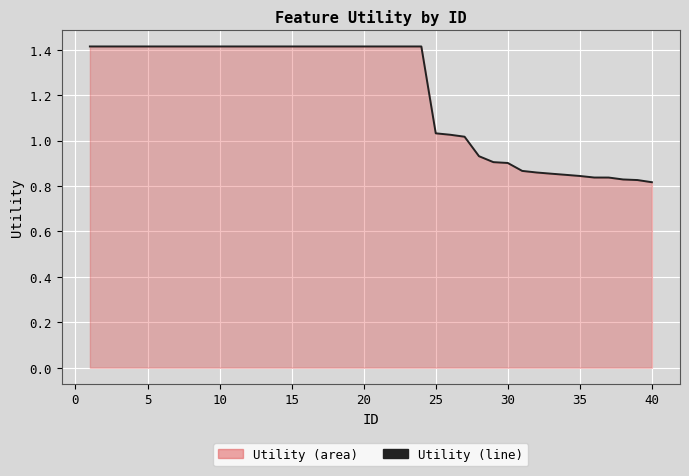

How many lines are shown in the chart?

1